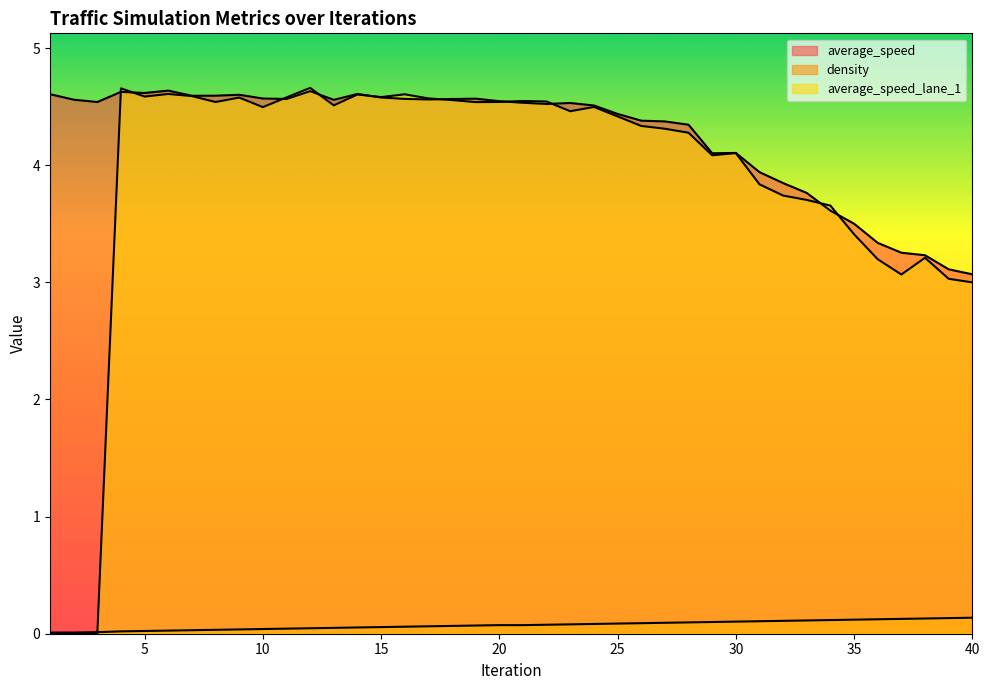

At which label is density closest to 0?

1